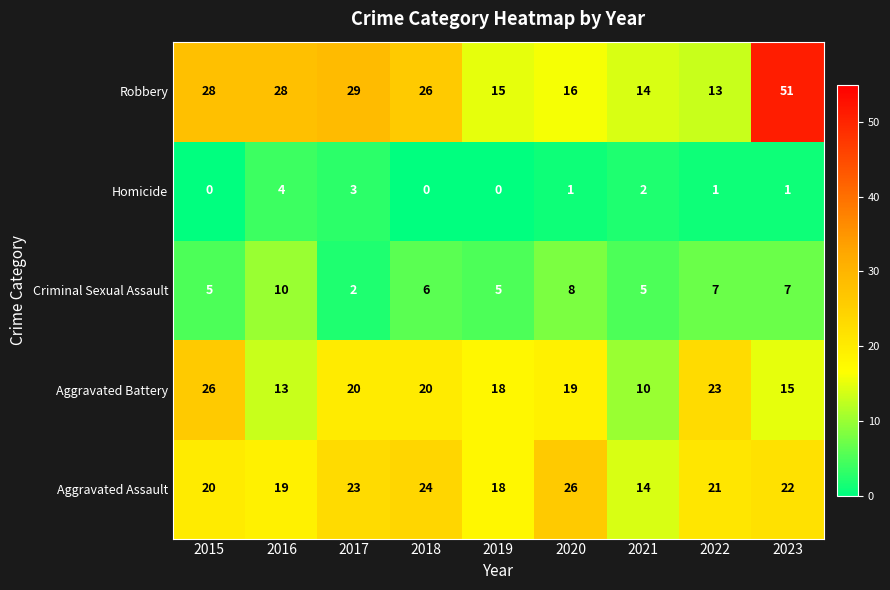

Which series changed the most between 2015 and 2018?

Aggravated Battery